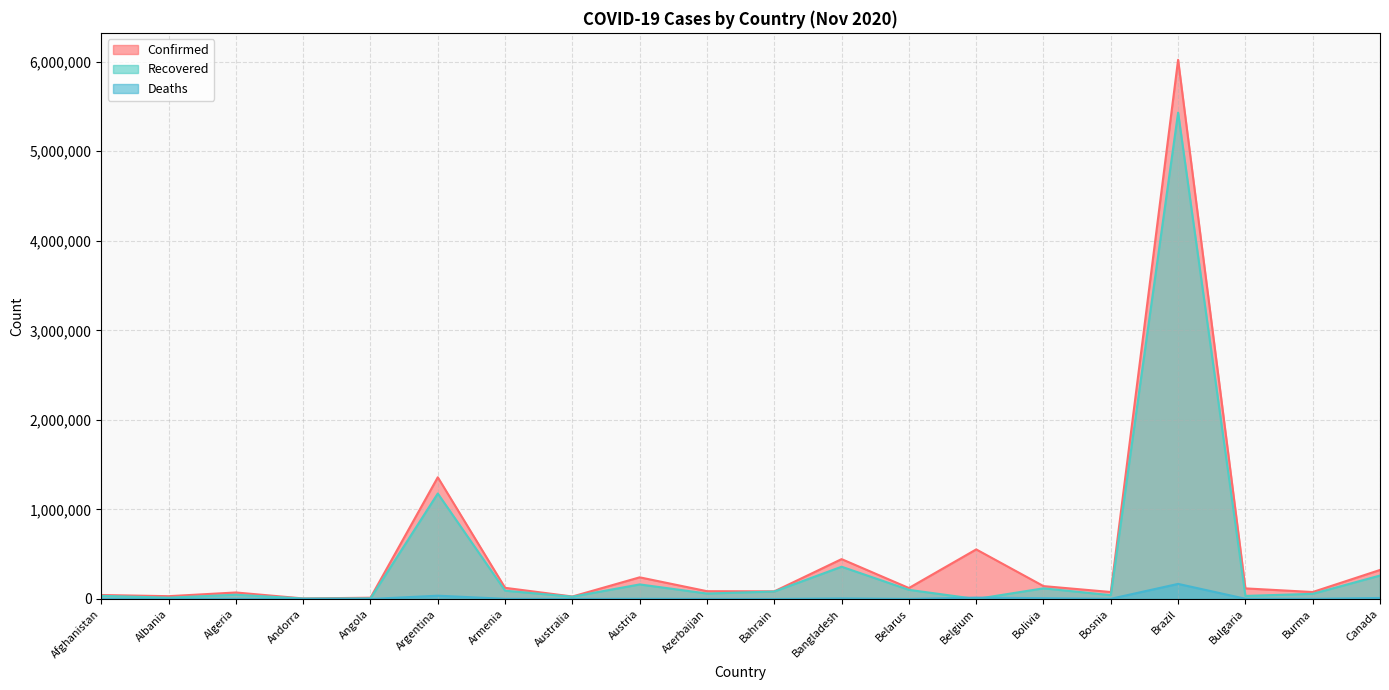

True or false: Confirmed and Deaths cross at least once.

False